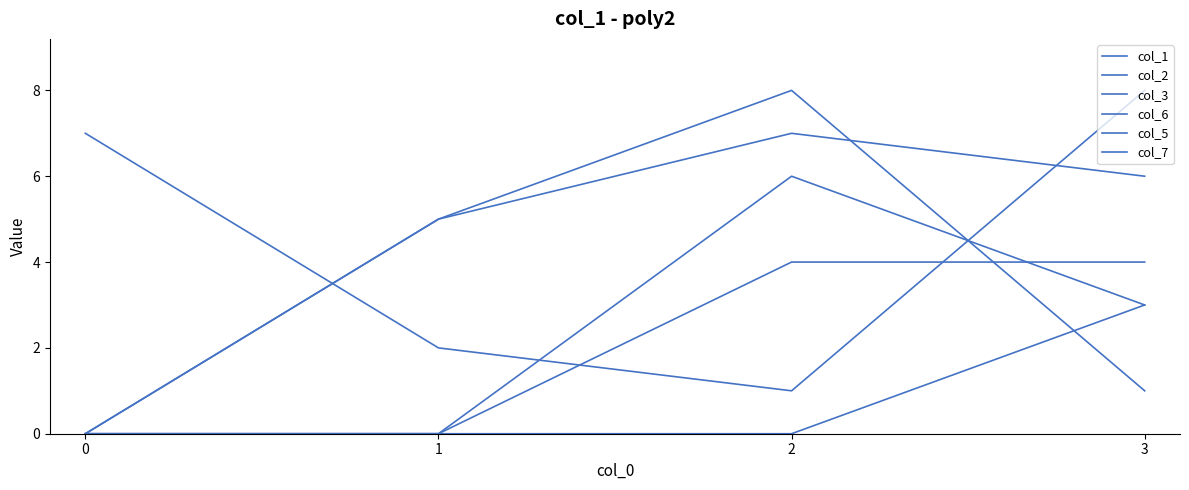

How many lines are shown in the chart?

6